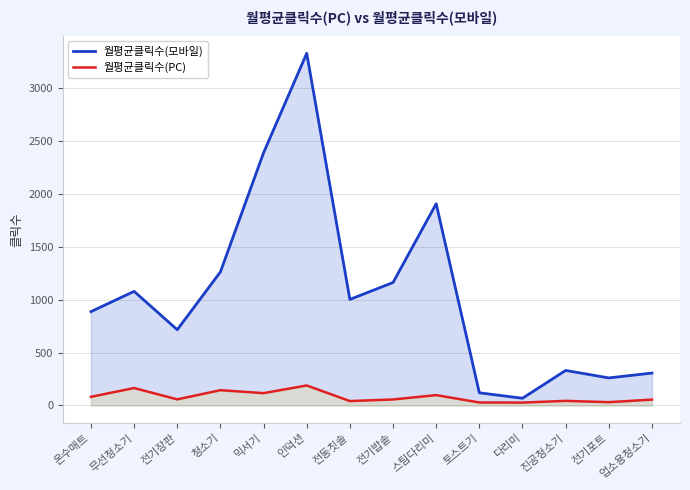

How many lines are shown in the chart?

2